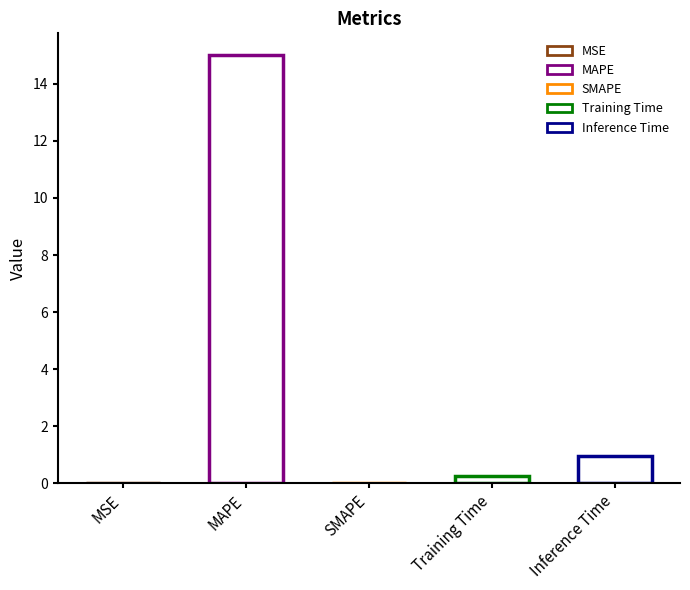

Reading left to right, extract all data points from this chart.

MSE=0.0	MAPE=15.0	SMAPE=0.0	Training Time=0.3	Inference Time=1.0